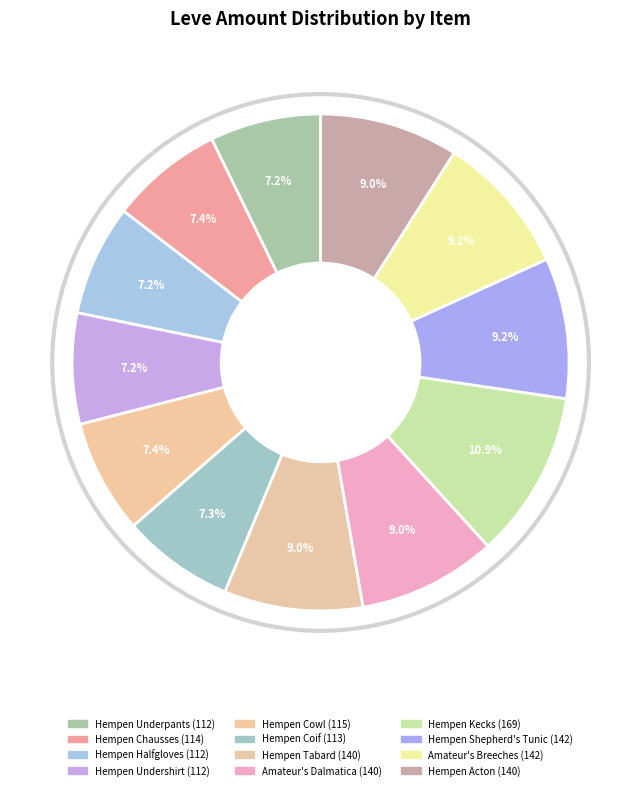

To the nearest percent, what portion does Hempen Kecks represent?

11%